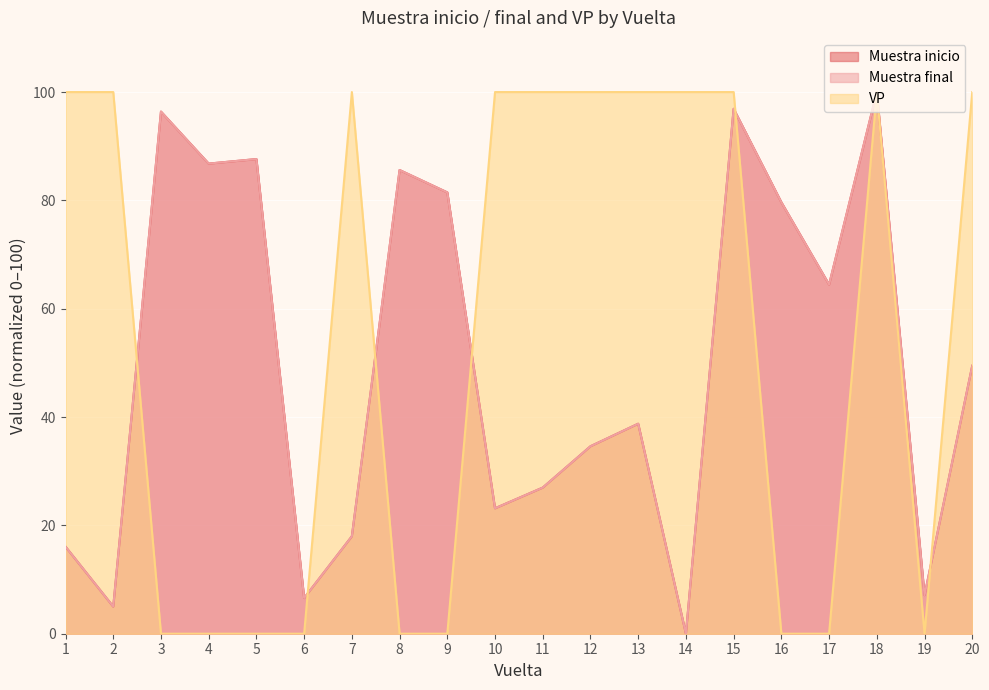

What is the total value across all series at 4?

173.6